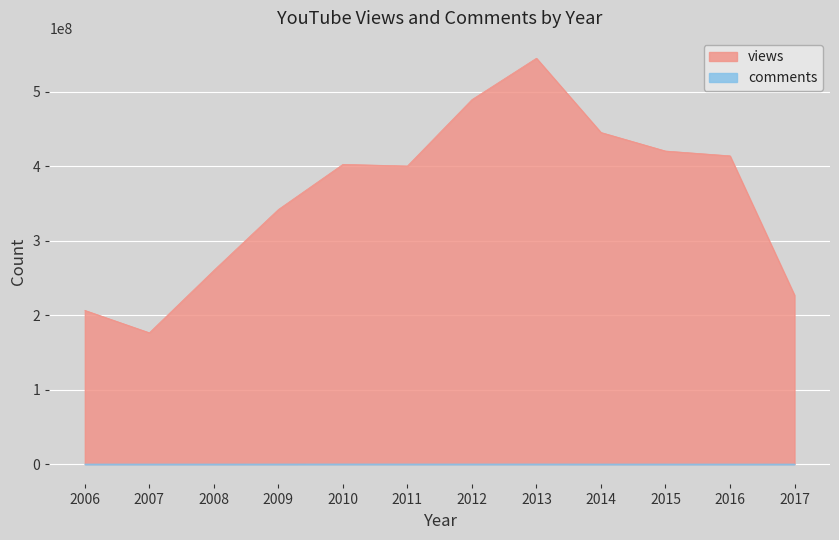

Where is the first local maximum for comments?

2010